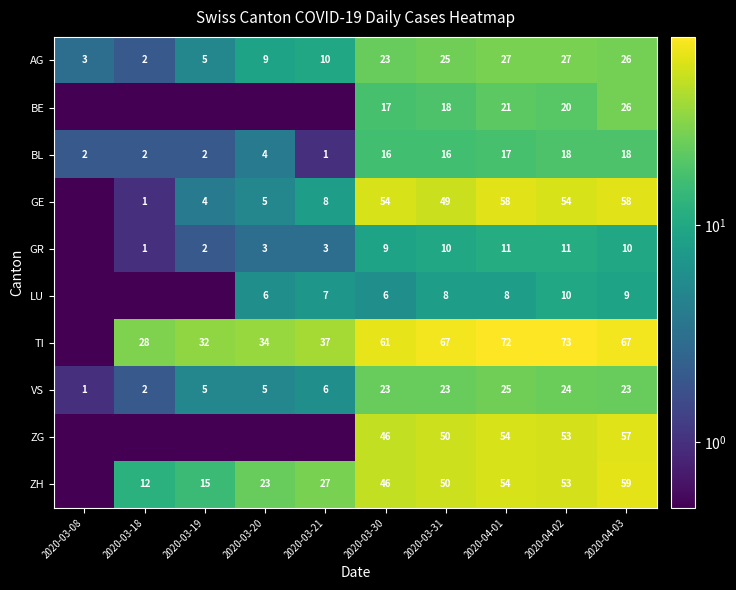

What is the maximum value shown in the chart?

73.0